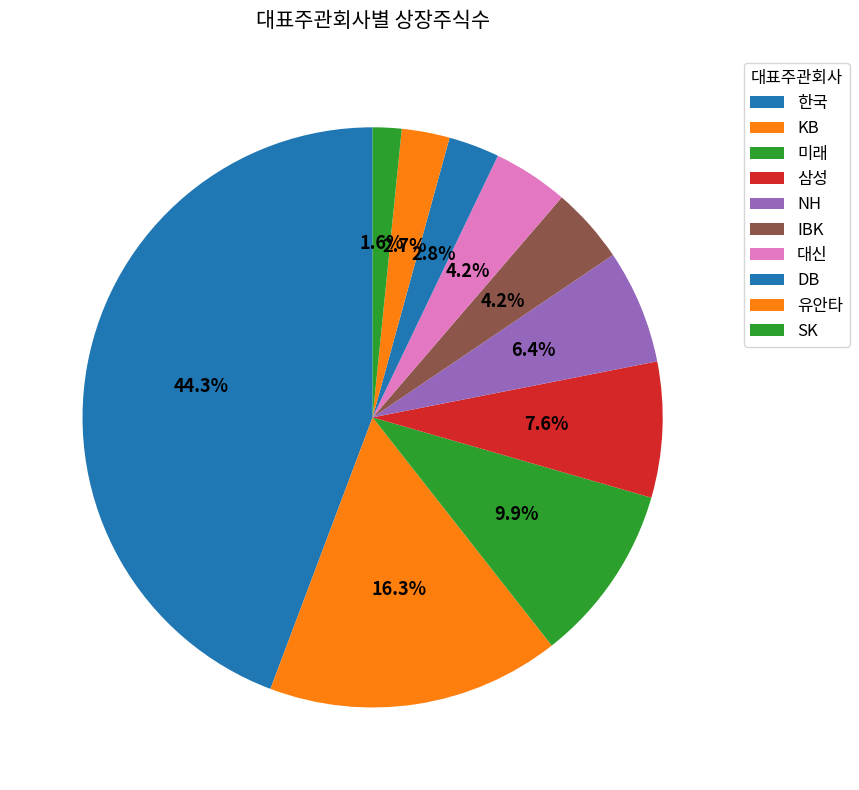

Which slice is the largest?

한국